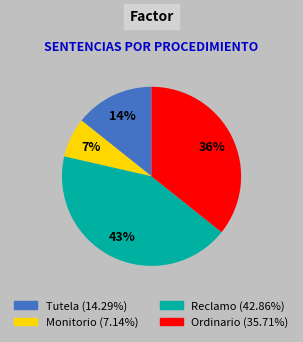

Count the number of slices in the pie.

4